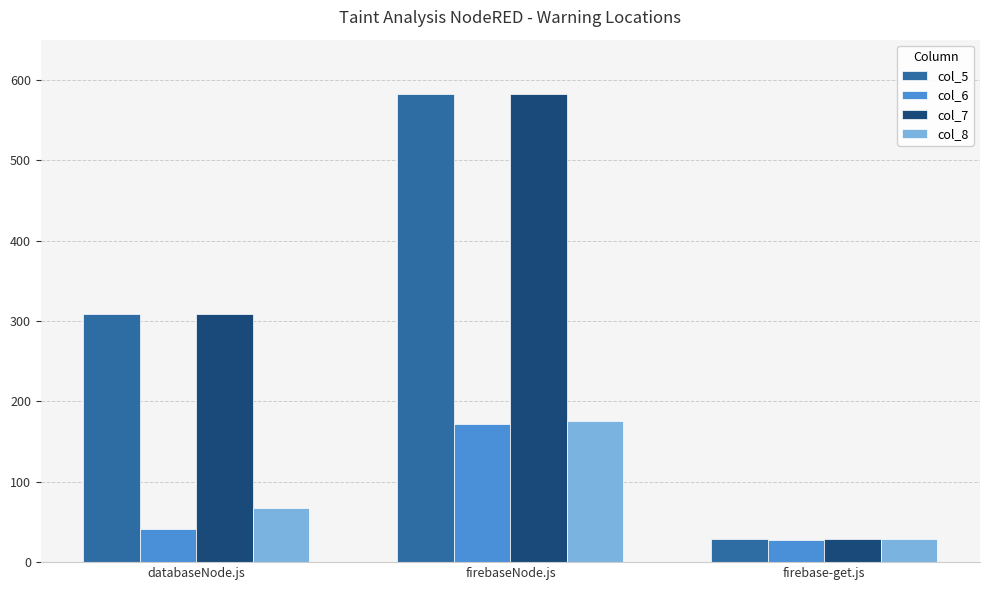

Reading left to right, list all the values displayed in this chart.

col_5: 309	582	29
col_6: 41	172	27
col_7: 309	582	29
col_8: 67	176	29